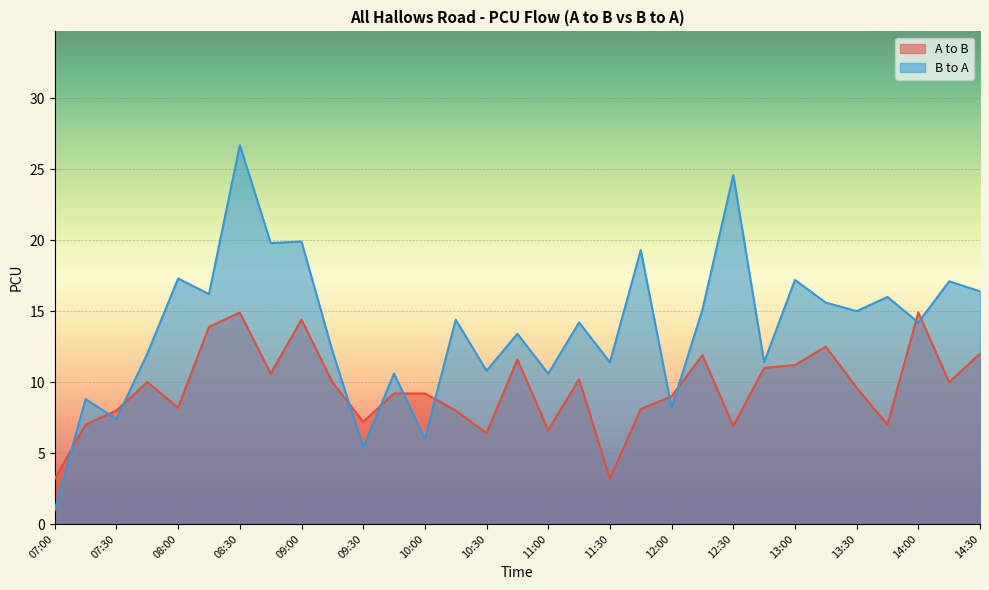

What is the sum of the B to A values at 12:30 and 11:45?

43.9